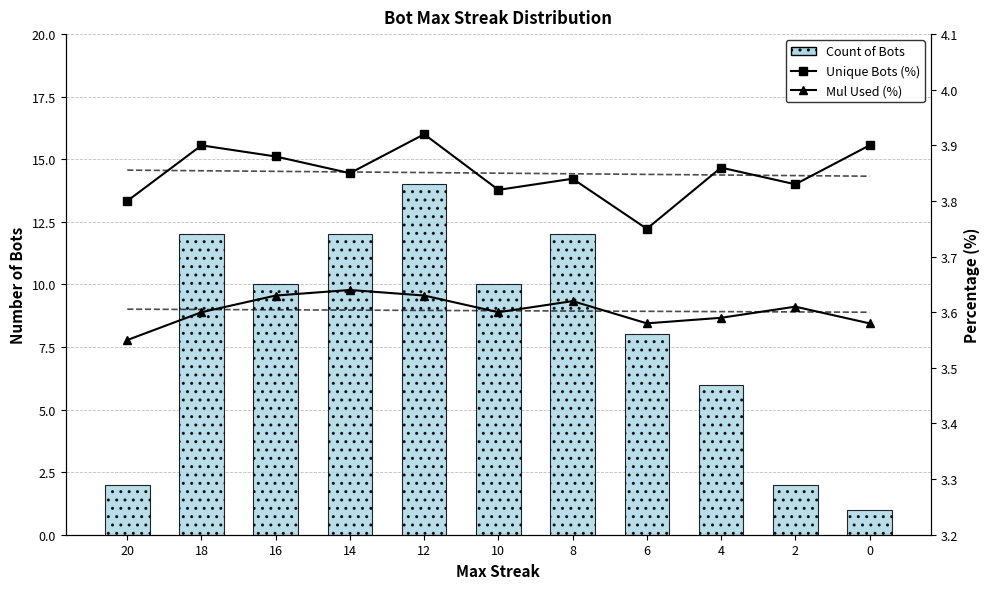

What are all the series names shown in the legend?

Count of Bots, Unique Bots (%), Mul Used (%)